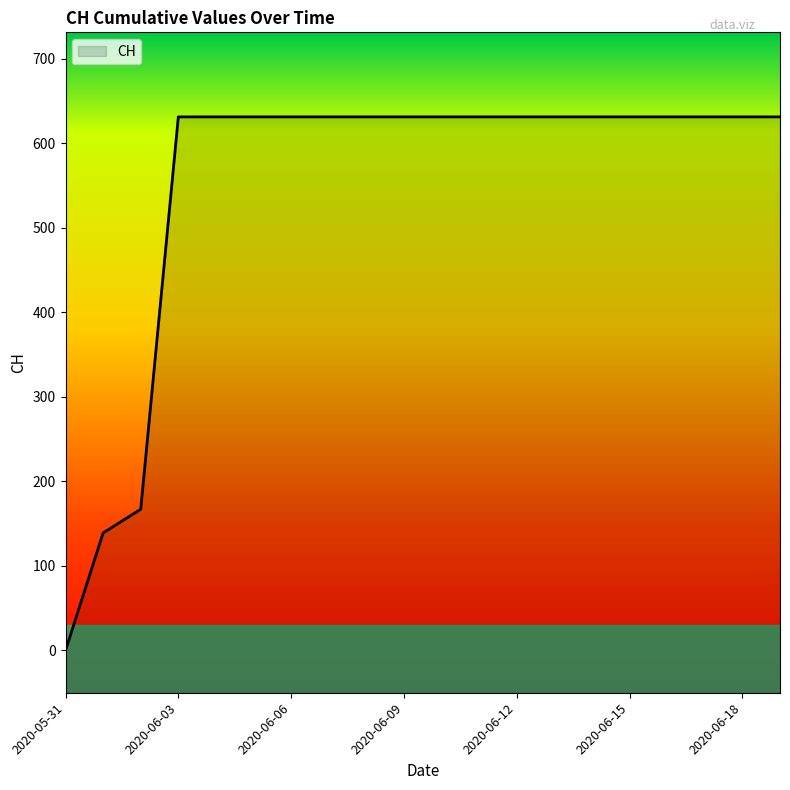

What is the label of the 17th point from the left?

2020-06-16